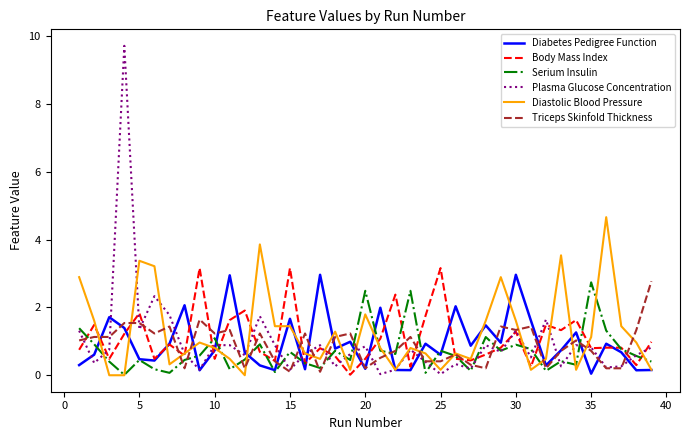

What is the maximum value shown in the chart?

9.7